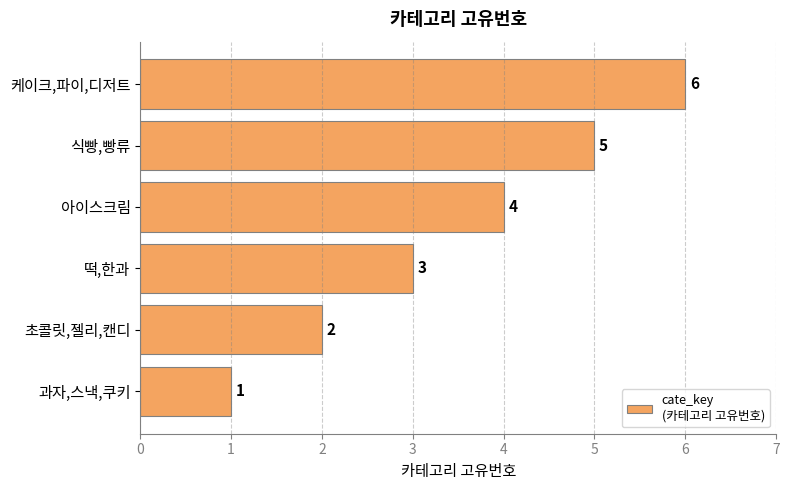

Rank the categories by value from highest to lowest.

케이크,파이,디저트, 식빵,빵류, 아이스크림, 떡,한과, 초콜릿,젤리,캔디, 과자,스낵,쿠키